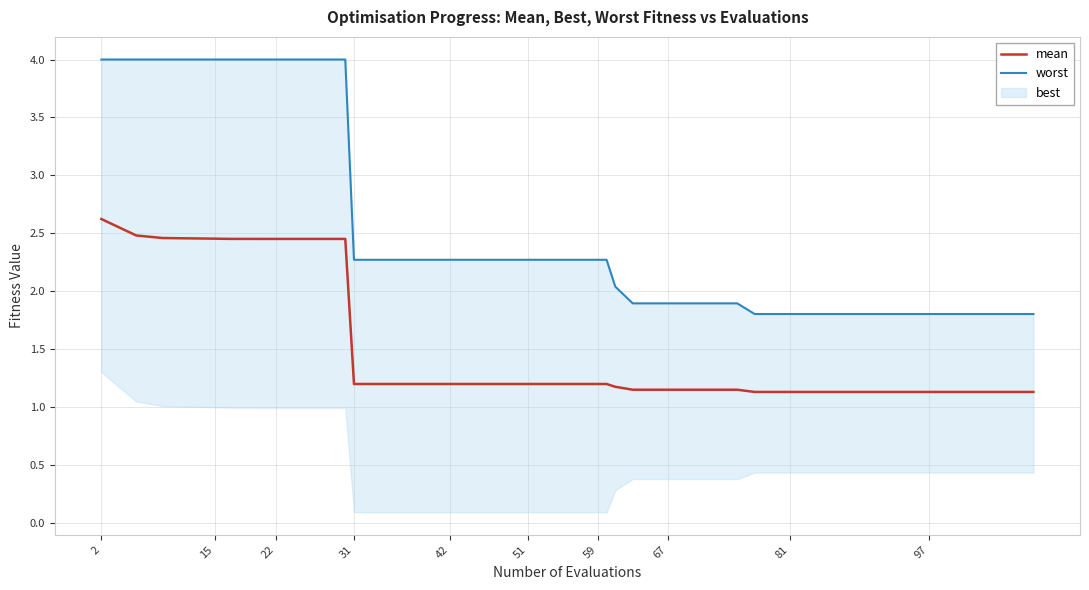

What is the difference between the maximum and minimum values in the mean series?

1.5